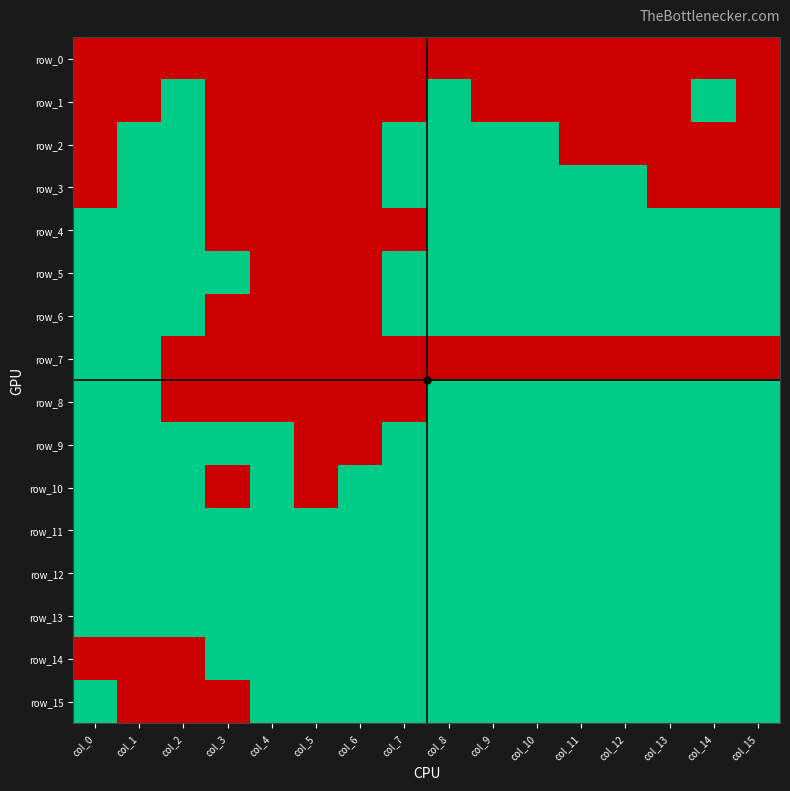

Rank the series at col_8 from lowest to highest value.

row_0, row_7, row_1, row_2, row_3, row_4, row_5, row_6, row_8, row_9, row_10, row_11, row_12, row_13, row_14, row_15